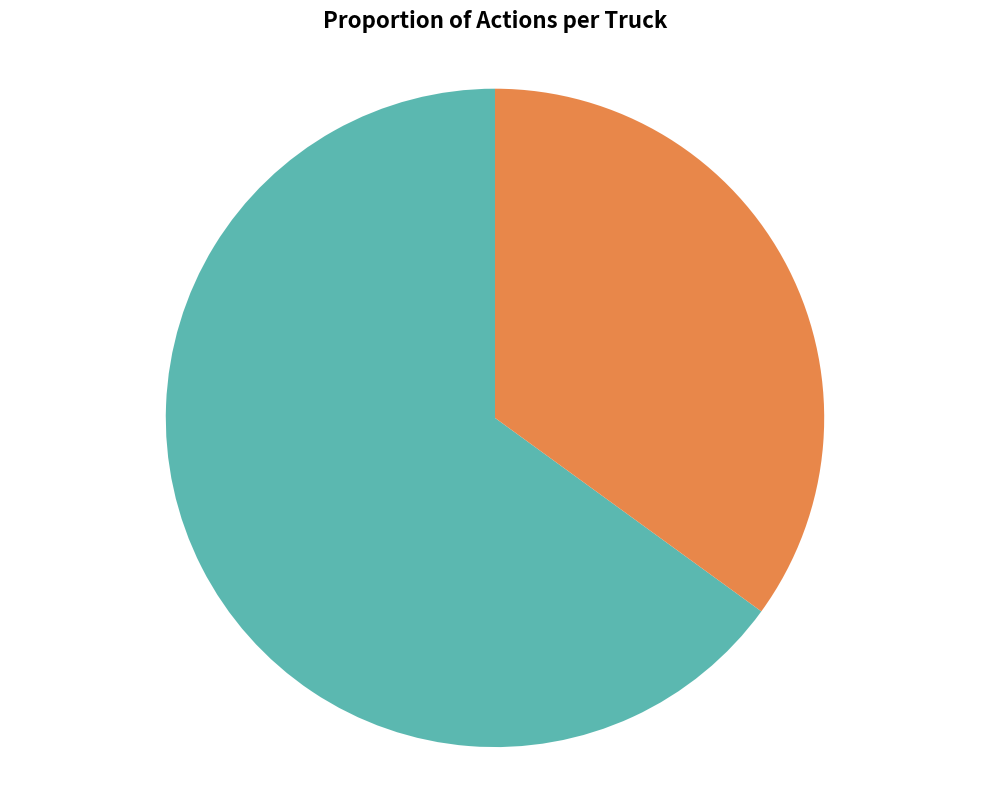

Approximately how many times larger is the value at Truck 0 compared to Truck 1?

1.9